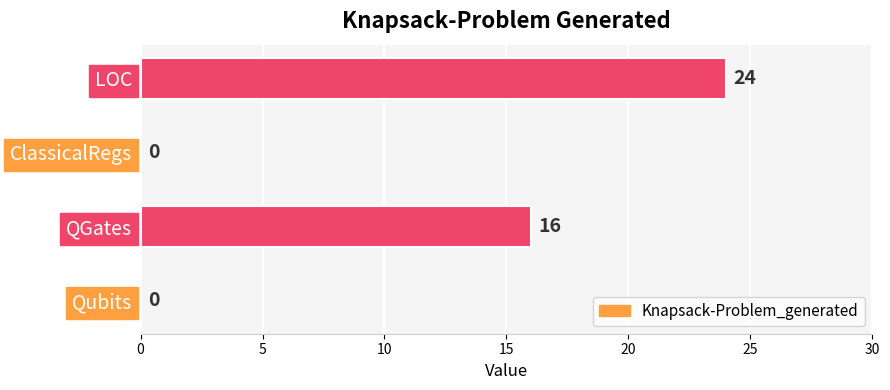

Reading left to right, transcribe all the data shown in this chart.

0	16	0	24